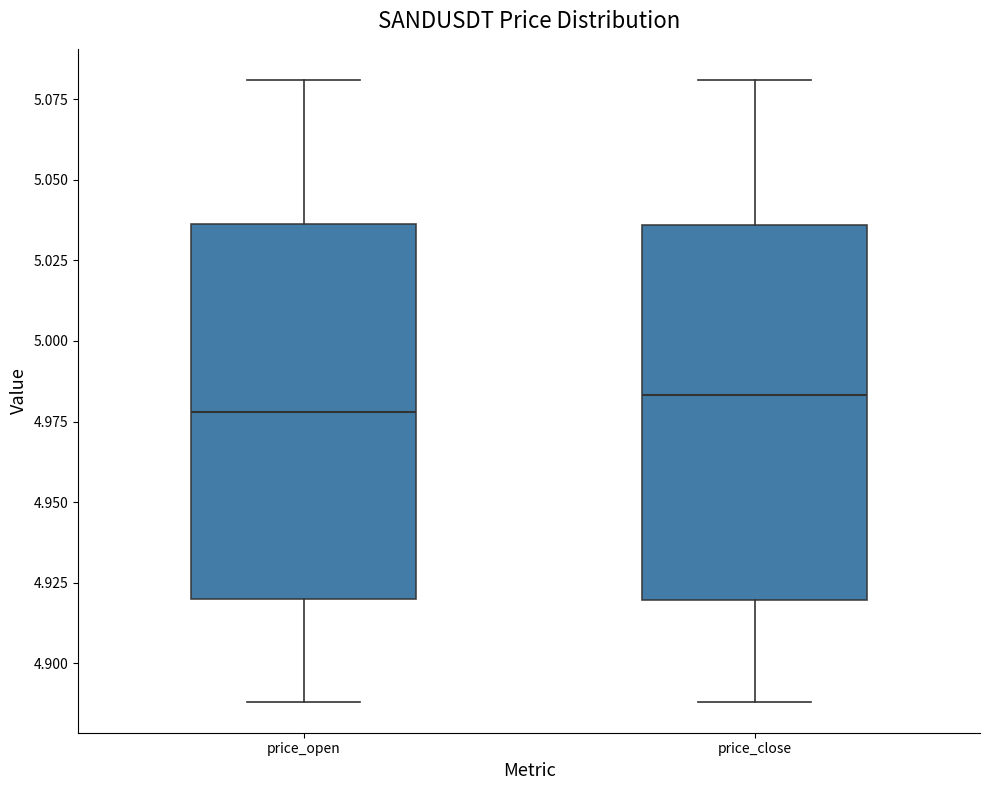

Reading left to right, transcribe this box plot: for each box, give where its median line is, the range the box spans, and where its two whiskers end, as read against the y-axis. The values are not printed on the chart, so give them approximately, as read against the axis.

price_open: median 4.980, box 4.920 to 5.035, whiskers 4.890 to 5.080
price_close: median 4.985, box 4.920 to 5.035, whiskers 4.890 to 5.080